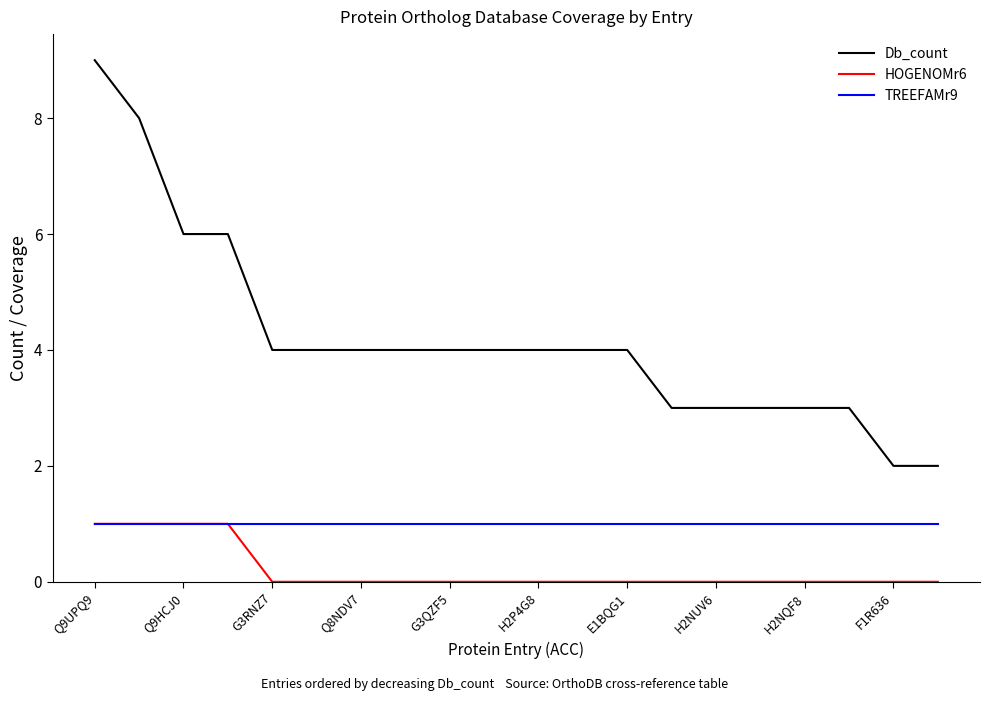

Reading left to right, extract all data points from this chart.

Db_count: 9	8	6	6	4	4	4	4	4	4	4	4	4	3	3	3	3	3	2	2
HOGENOMr6: 1	1	1	1	0	0	0	0	0	0	0	0	0	0	0	0	0	0	0	0
TREEFAMr9: 1	1	1	1	1	1	1	1	1	1	1	1	1	1	1	1	1	1	1	1